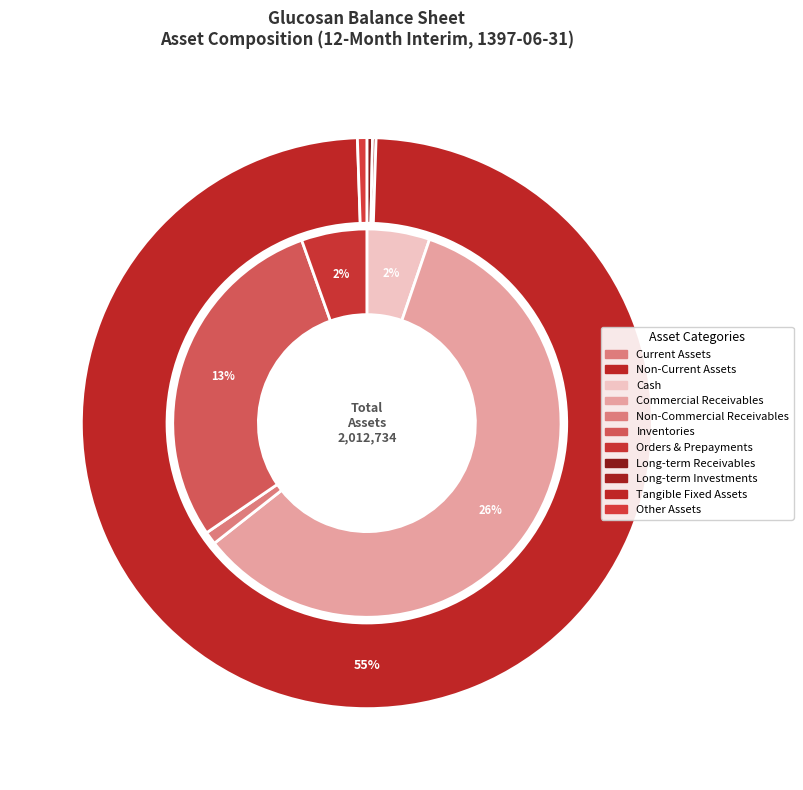

What is the ratio of the value at orders_and_prepayments to the value at other_assets?

8.1